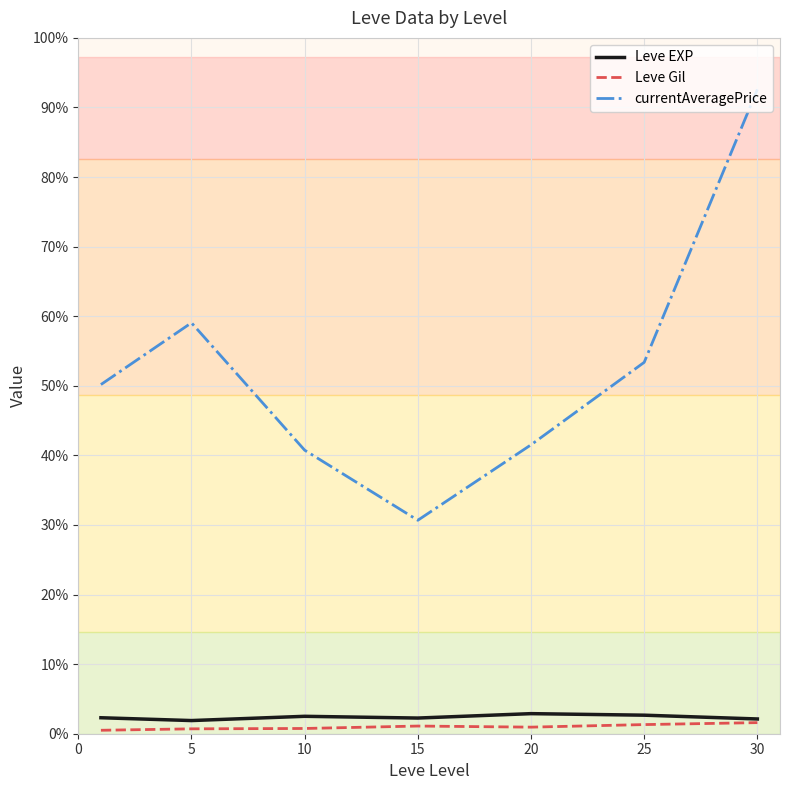

List the series in order of their peak value, lowest first.

Leve Gil, Leve EXP, currentAveragePrice